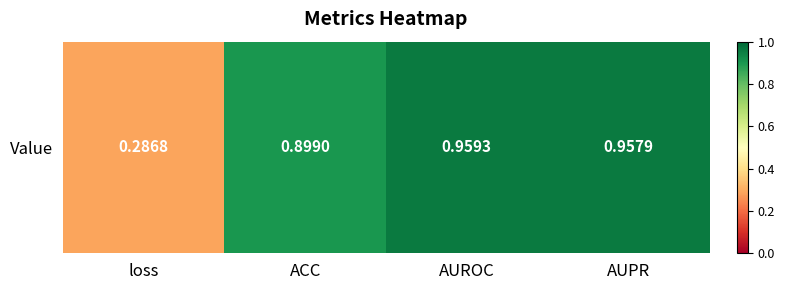

What is the smallest value displayed?

0.3